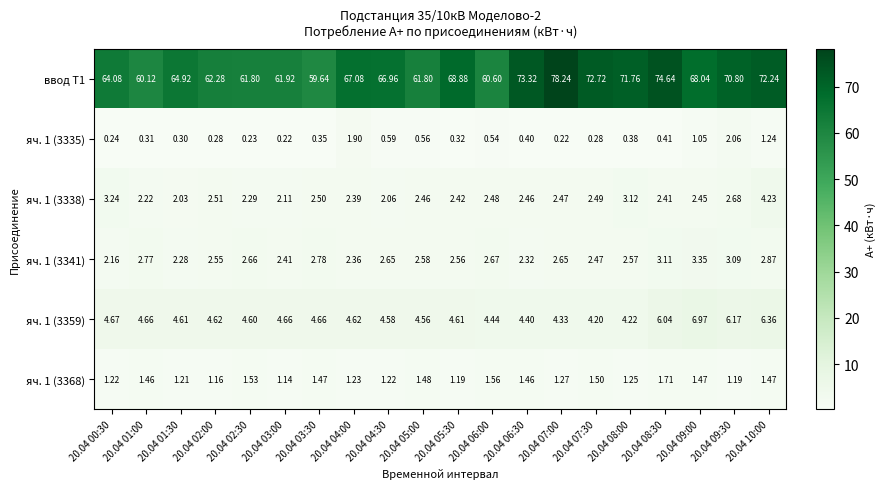

Is the value of яч. 1 (3368) at 20.04 07:30 greater than the value of яч. 1 (3335) at 20.04 03:30?

Yes